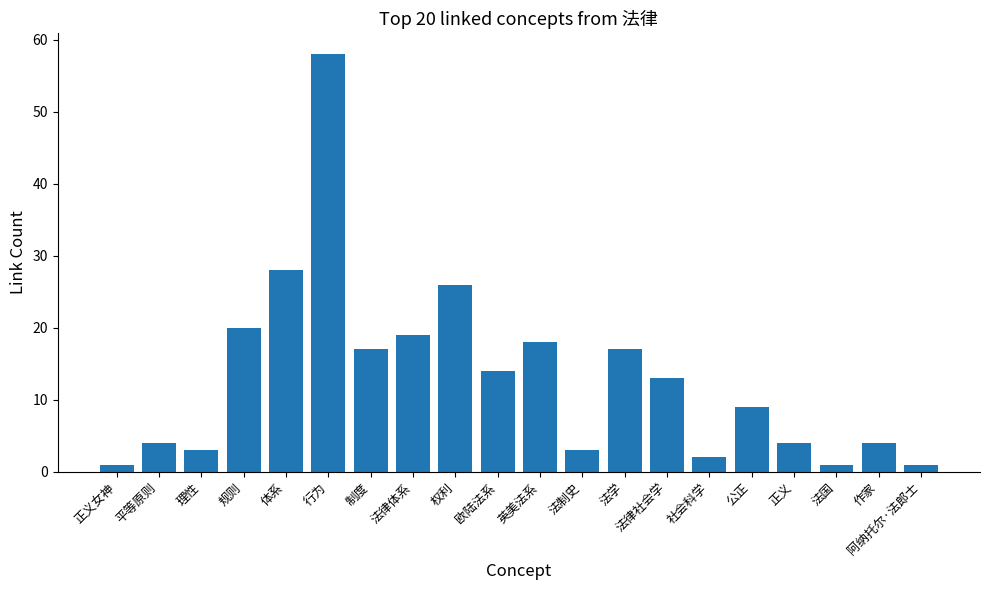

What position from the left is 规则?

4